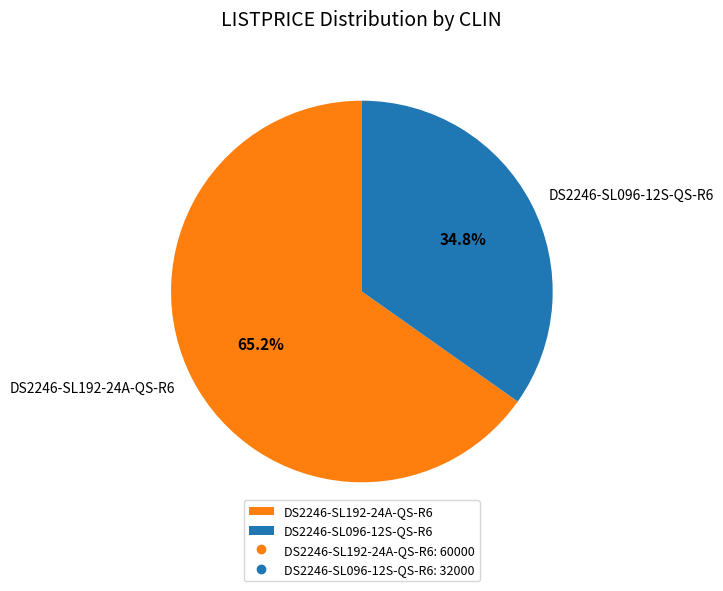

Rank the categories by value from lowest to highest.

DS2246-SL096-12S-QS-R6, DS2246-SL192-24A-QS-R6